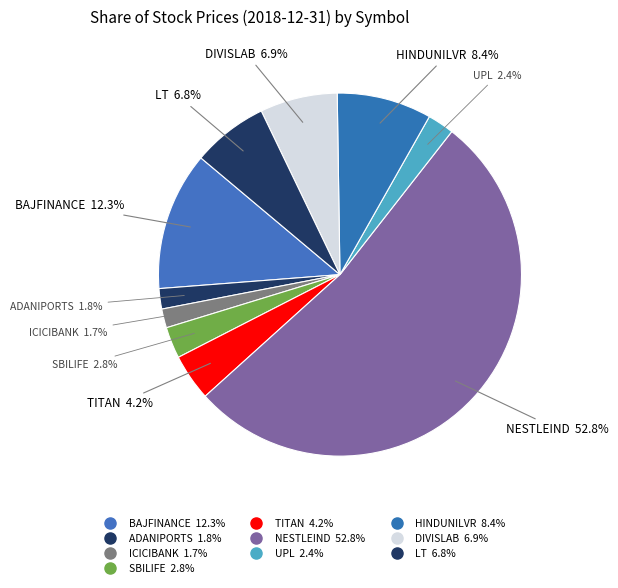

Does NESTLEIND represent more than half of the total?

Yes